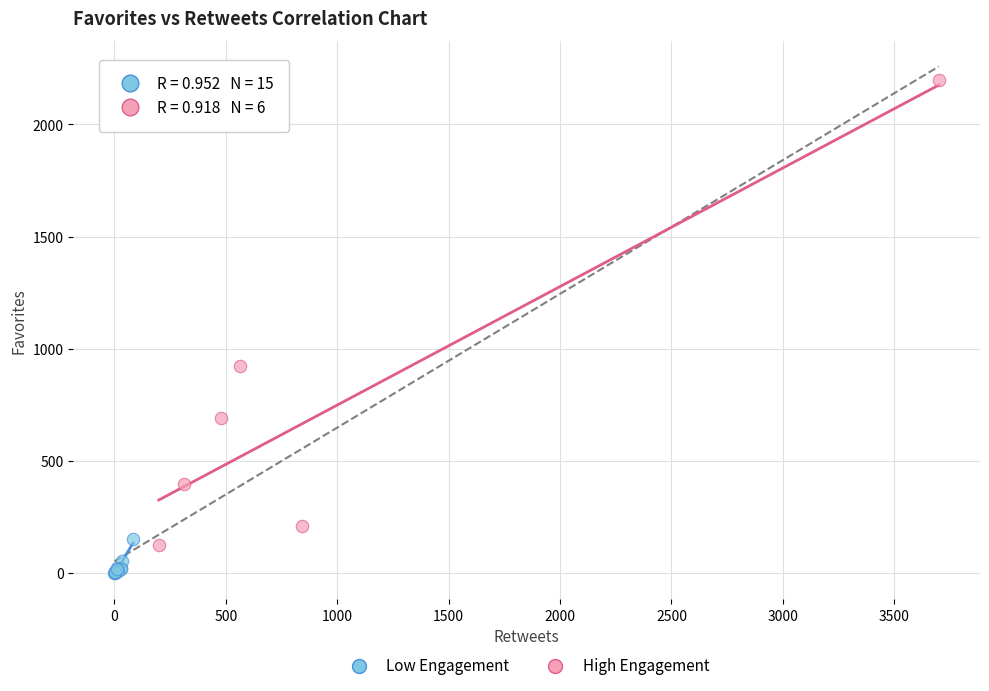

Which series has the largest Y range (max minus min)?

High Engagement